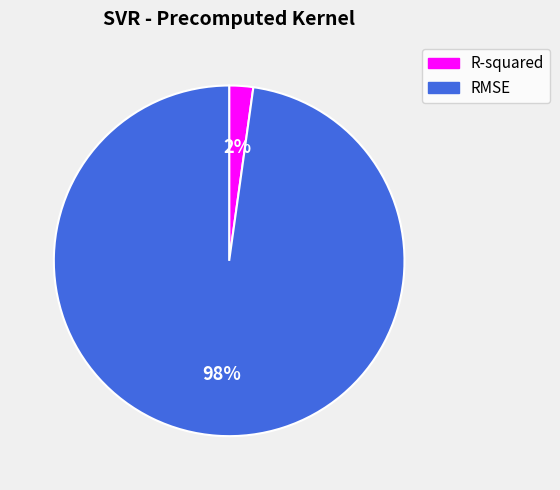

To the nearest percent, what is the combined percentage of R-squared and RMSE?

100%